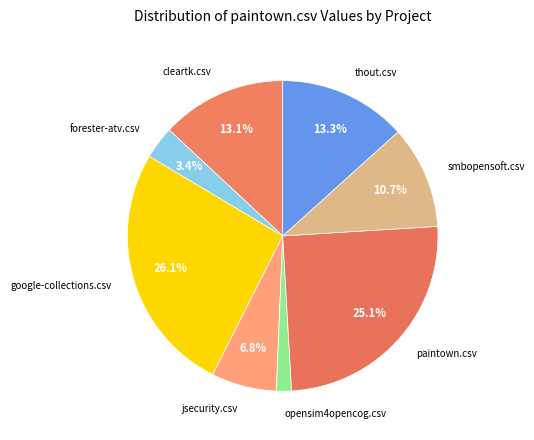

Which category has the smallest portion of the pie?

opensim4opencog.csv